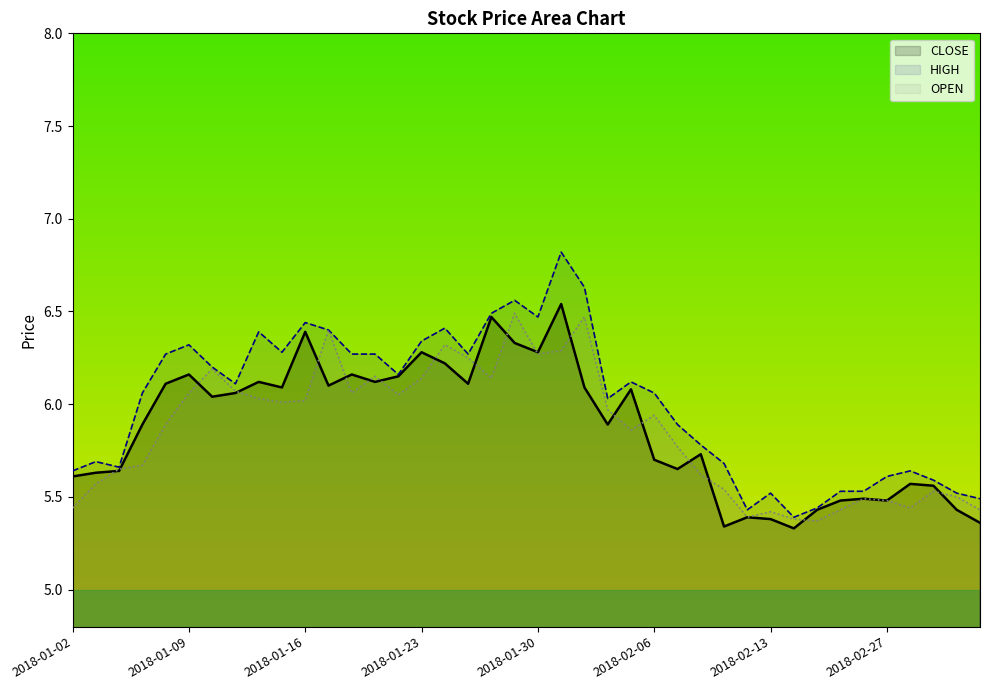

Count the number of data series in this chart.

3